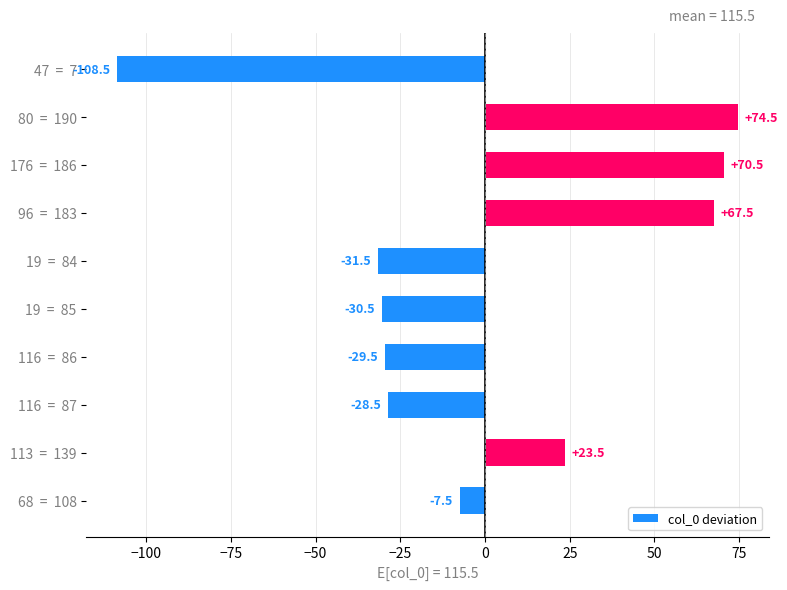

Reading bottom to top, what are all the values shown in this chart?

-7.5	23.5	-28.5	-29.5	-30.5	-31.5	67.5	70.5	74.5	-108.5